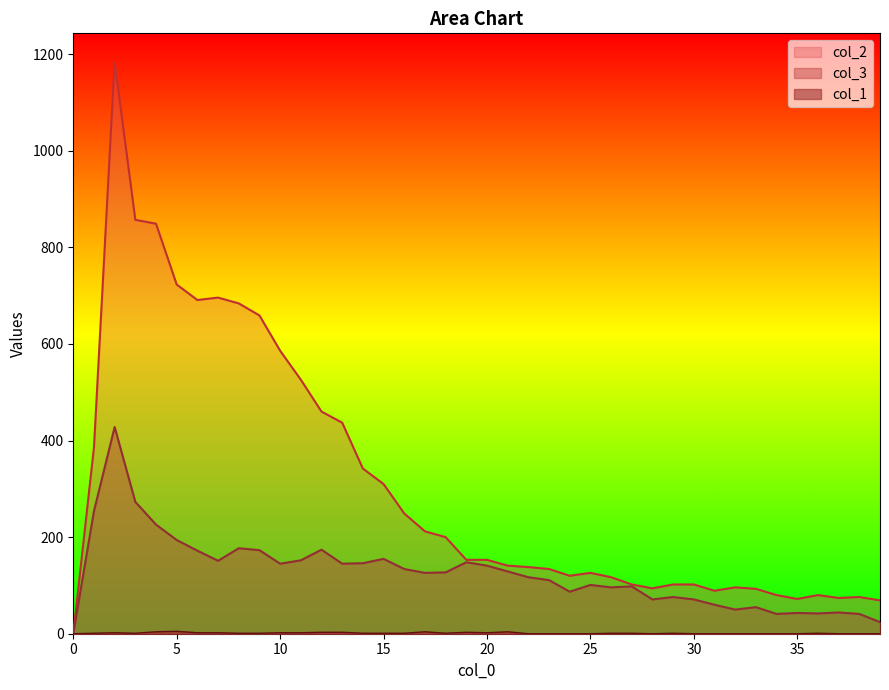

How many lines are shown in the chart?

3